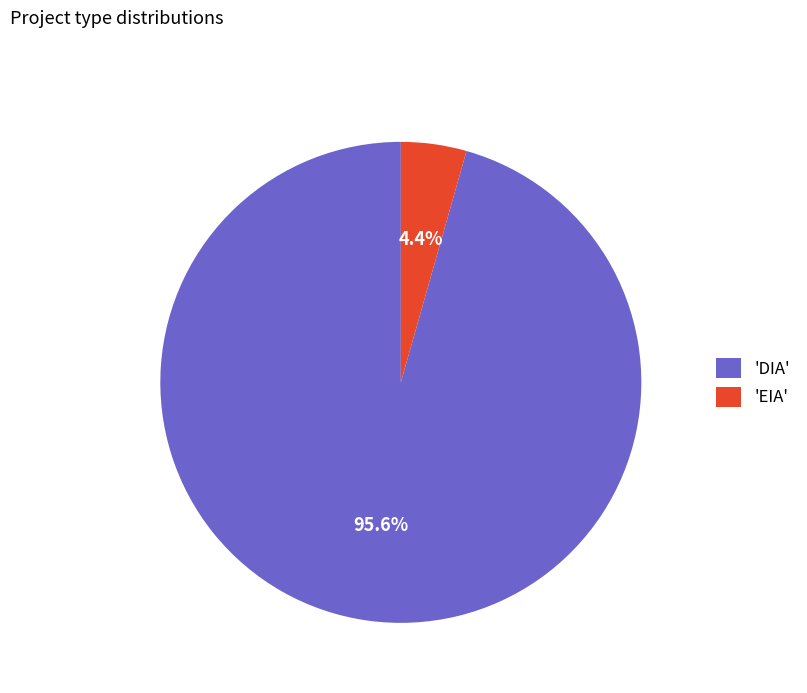

Between 'DIA' and 'EIA', which is larger?

'DIA'